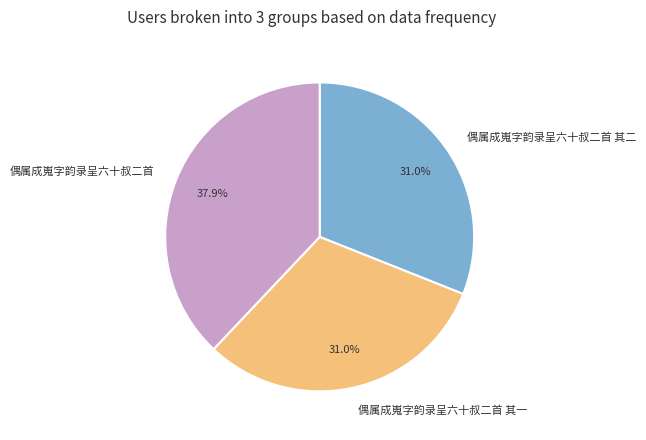

Combined, do 偶属成嵬字韵录呈六十叔二首 and 偶属成嵬字韵录呈六十叔二首 其二 account for over 50%?

Yes